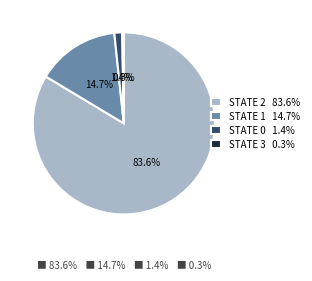

To the nearest percent, what is the difference between the largest and smallest slice percentages?

83%